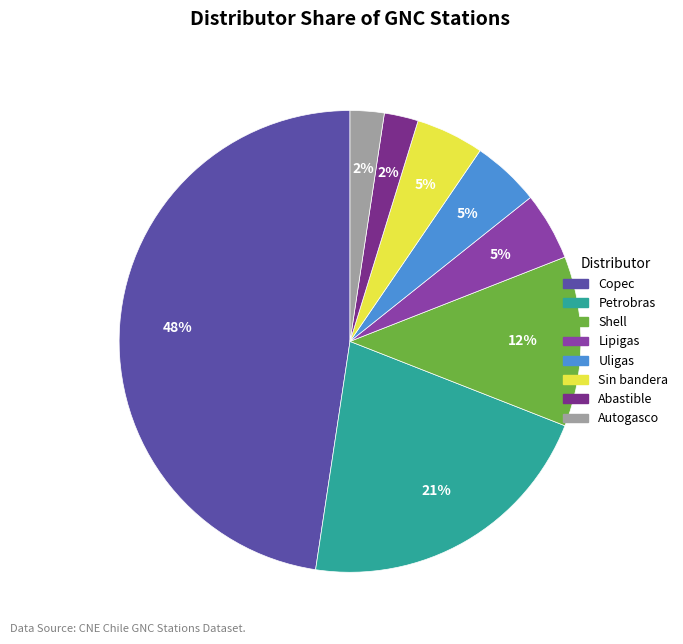

To the nearest percent, what portion does Uligas represent?

5%